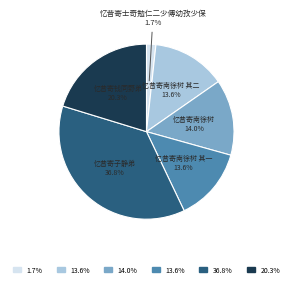

Does any single category account for the majority?

No